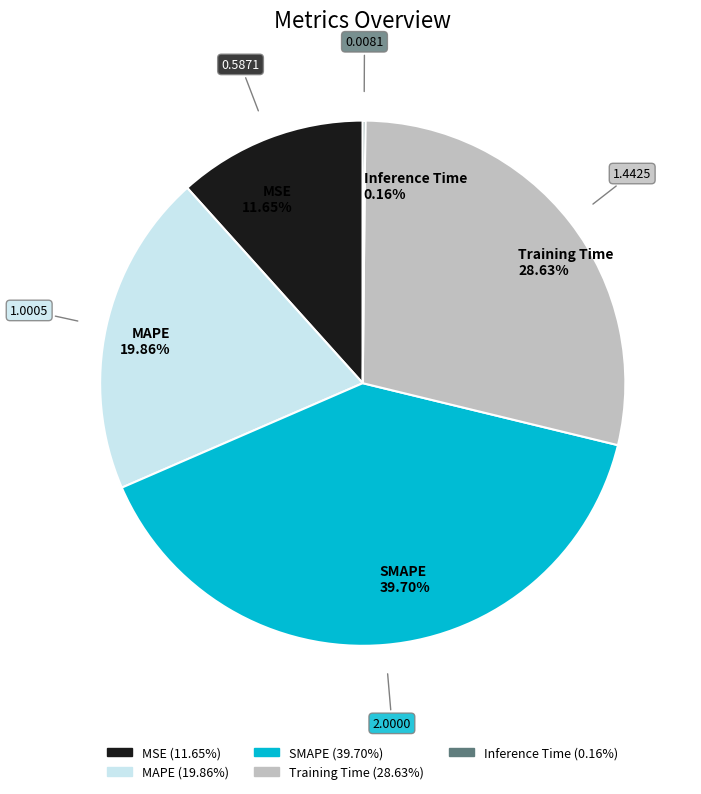

Is there any slice that represents more than half of the pie?

No